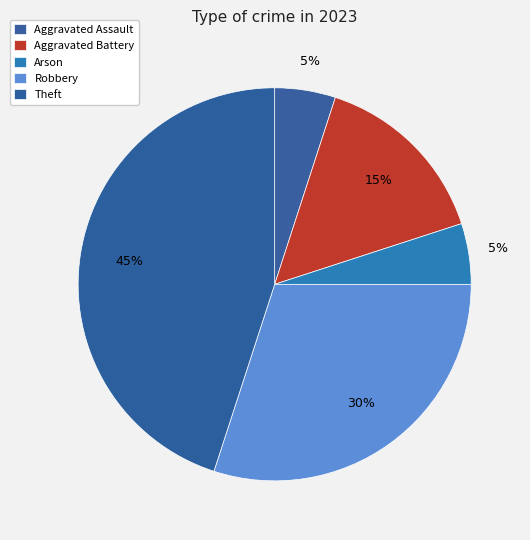

Count the number of slices in the pie.

5